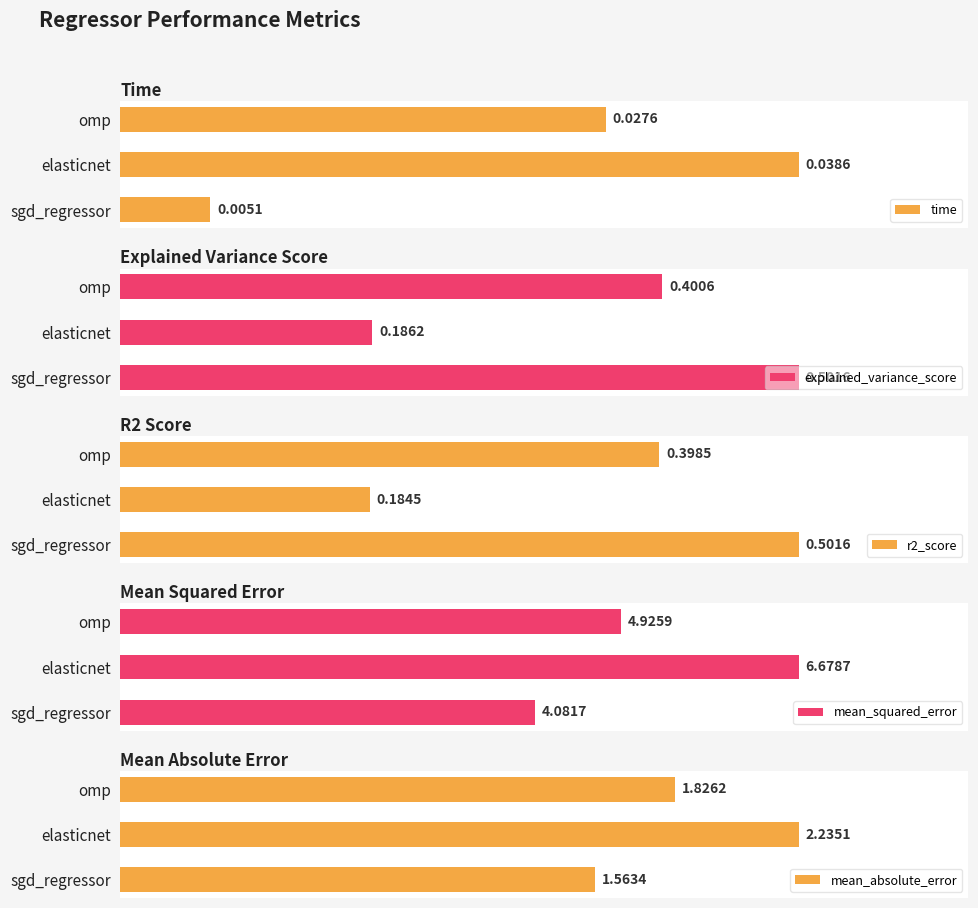

Where is time nearest to the value 0?

sgd_regressor